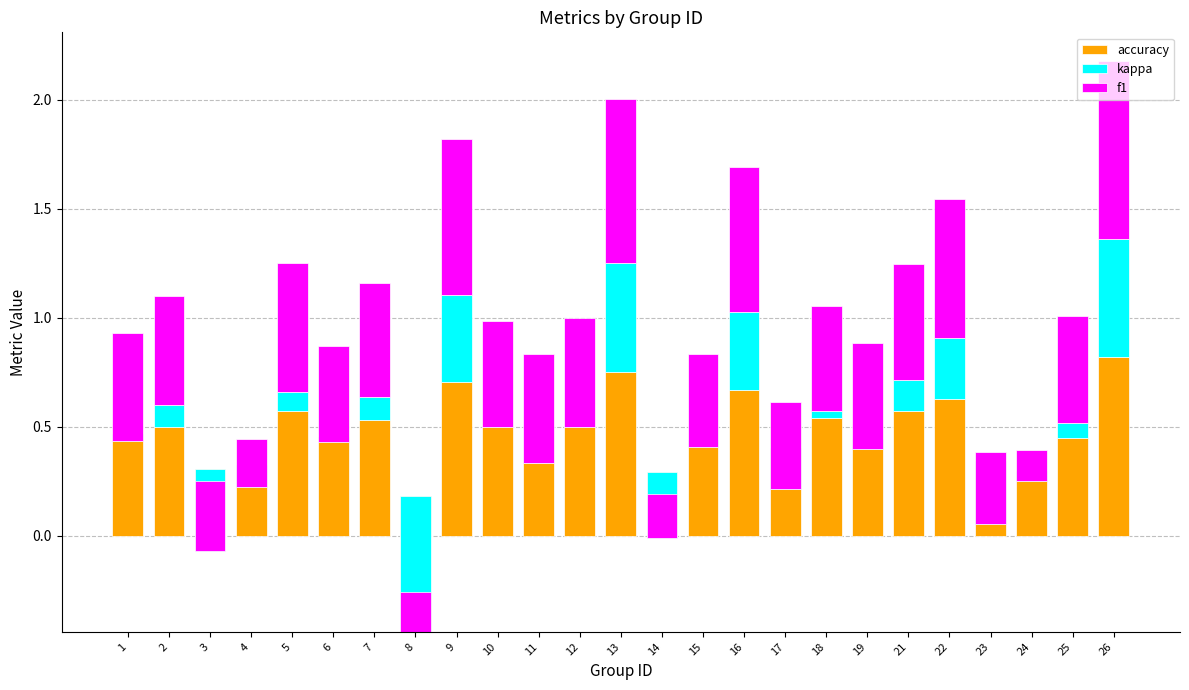

Count the number of data series in this chart.

3